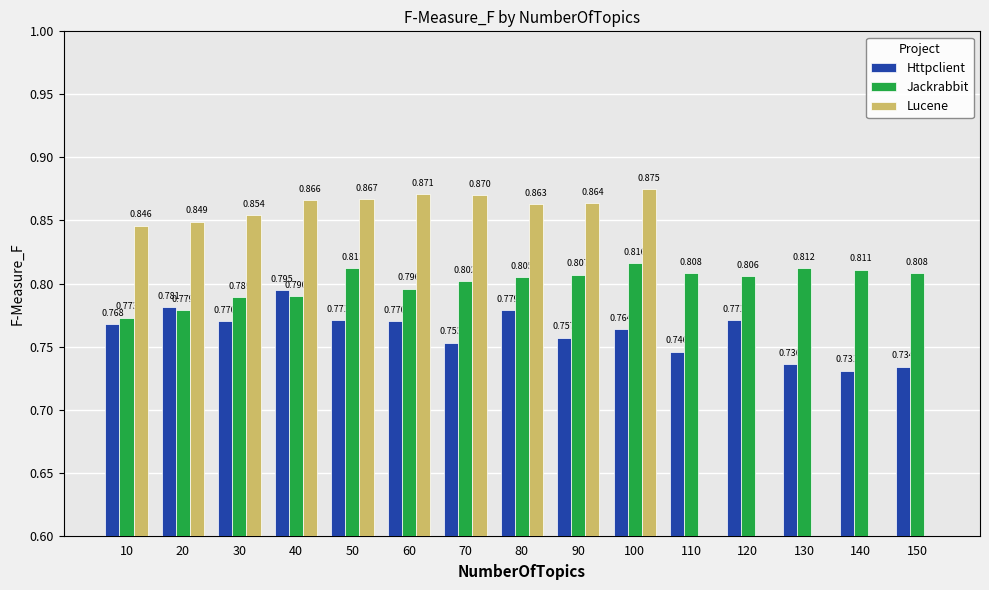

What is the value of the Lucene bar at the 2nd from the left?

0.8